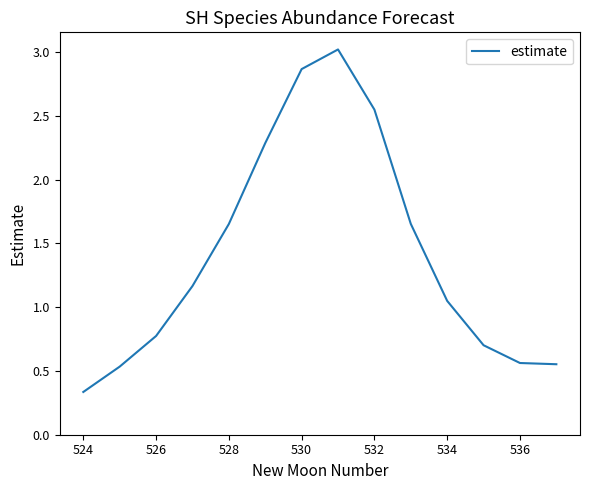

What is the difference between the maximum and minimum values?

2.7